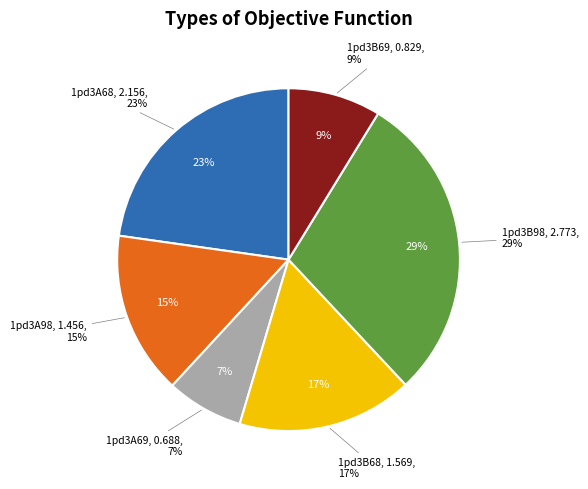

To the nearest percent, what is the average slice percentage?

17%